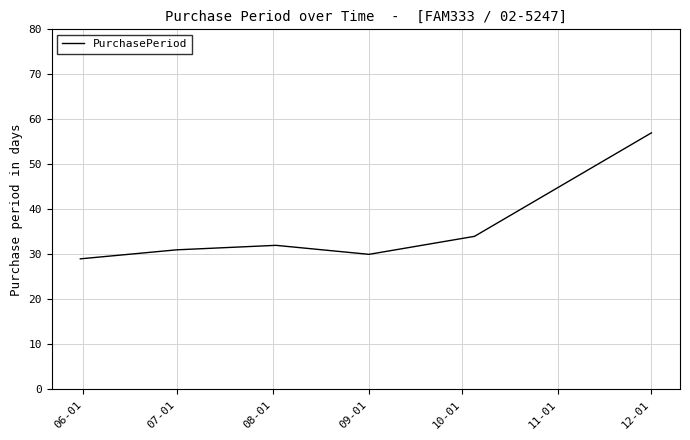

What is the difference between the maximum and second lowest values?

27